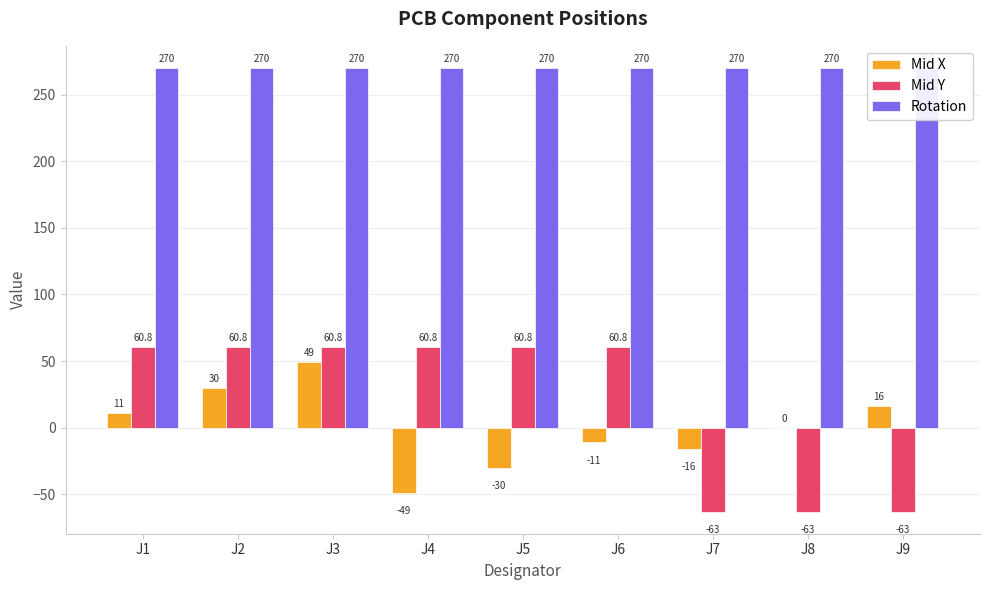

What is the value of the Rotation bar at the 8th from the left?

270.0